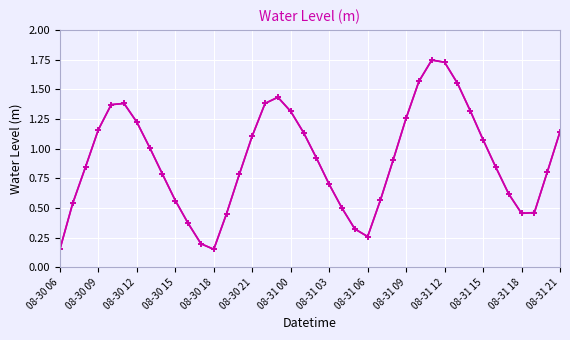

Read the value at 26.

0.9